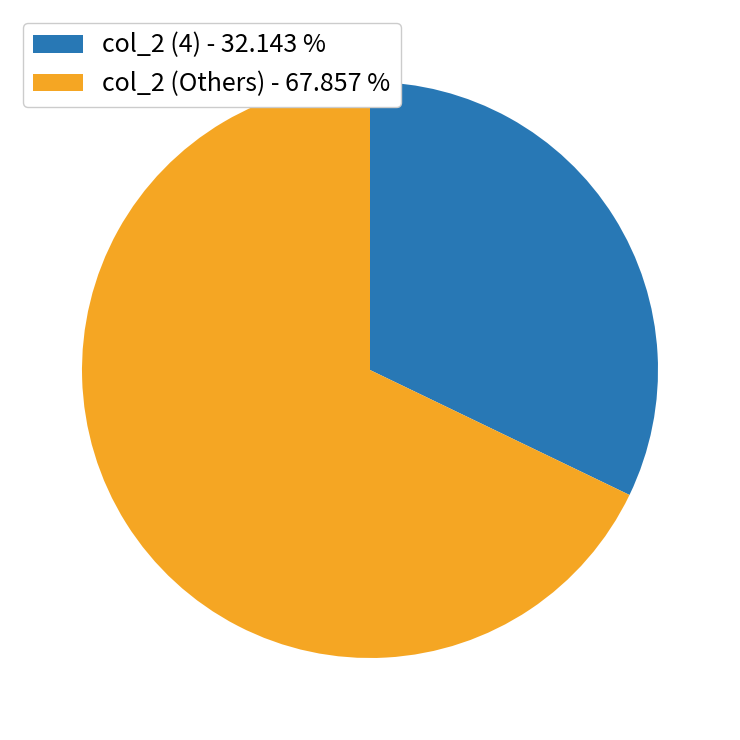

Rank the categories by value from highest to lowest.

col_2 (Others) - 67.857 %, col_2 (4) - 32.143 %